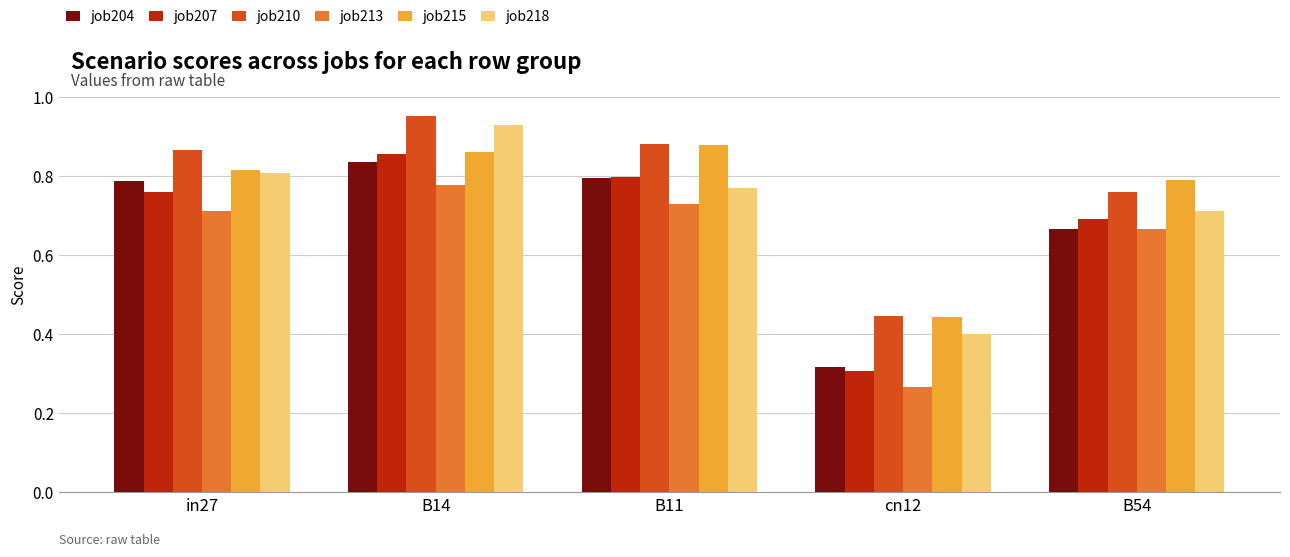

How many bars are there in total?

30